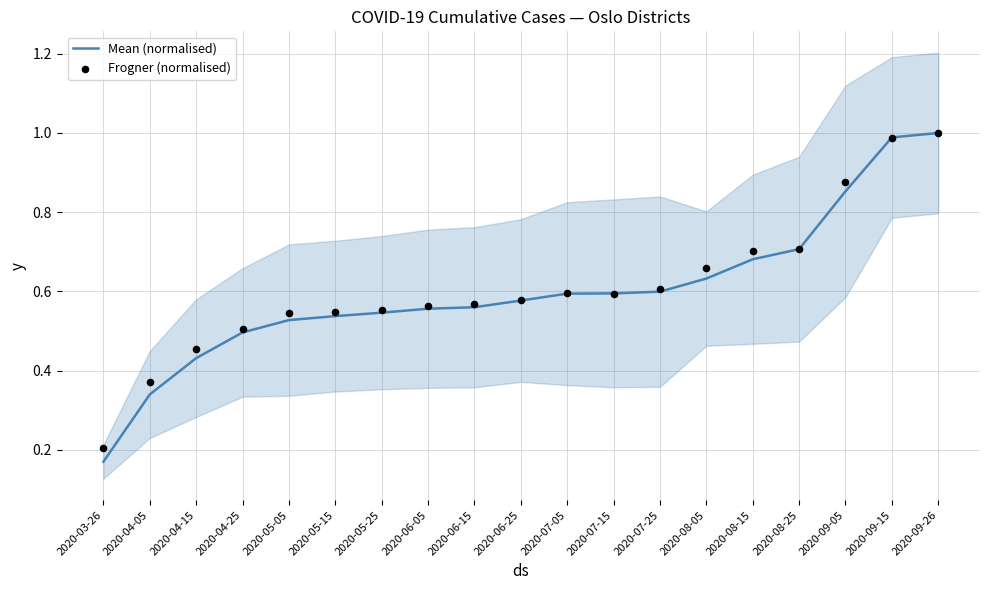

At how many categories does at least one series exceed 0?

19